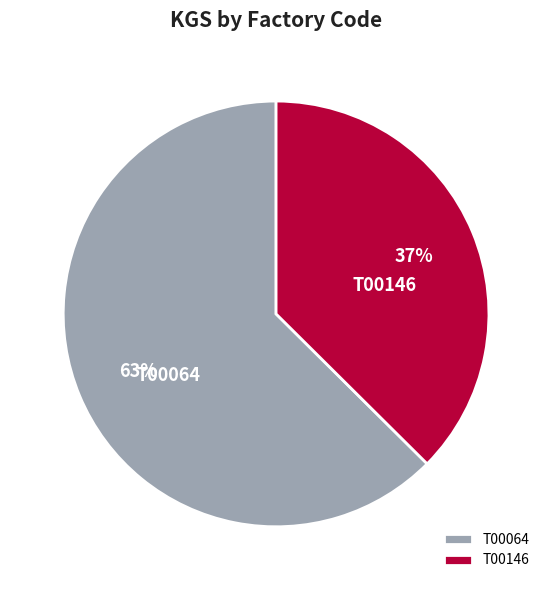

What percentage is the T00146 slice, to the nearest percent?

37%